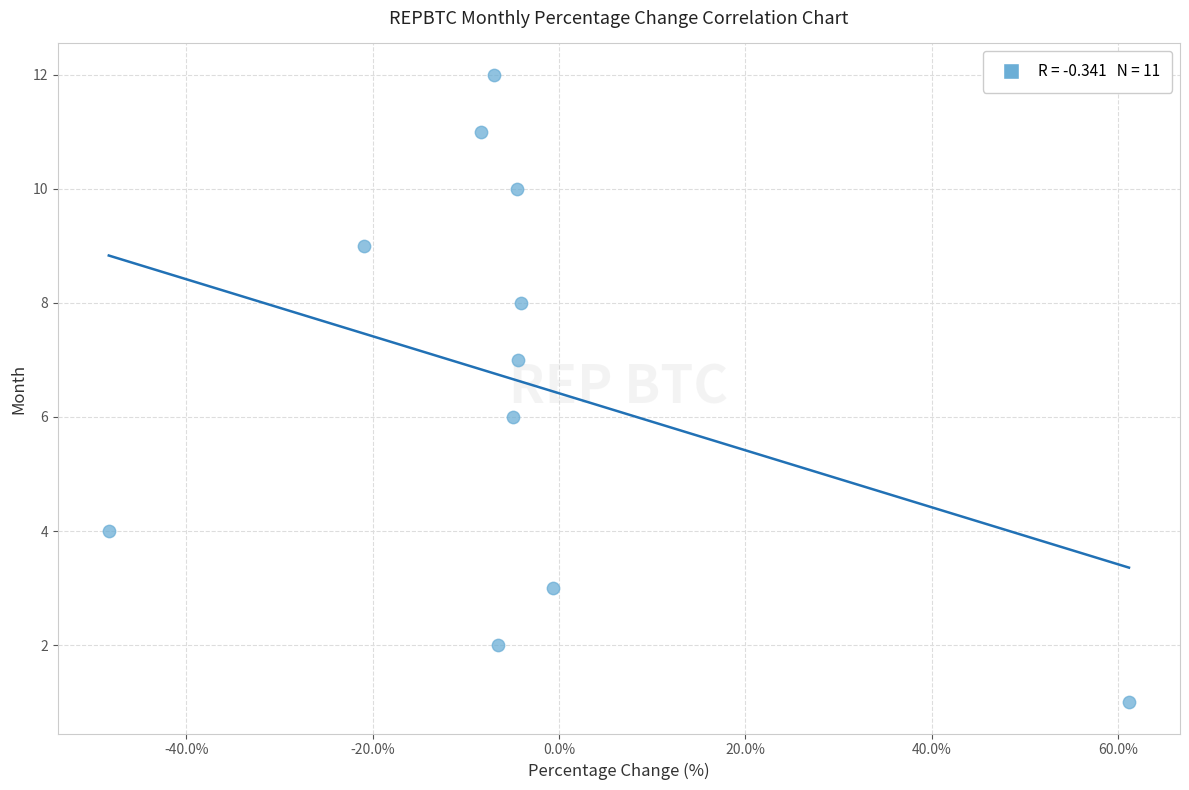

What is the range of Y values (max minus min)?

11